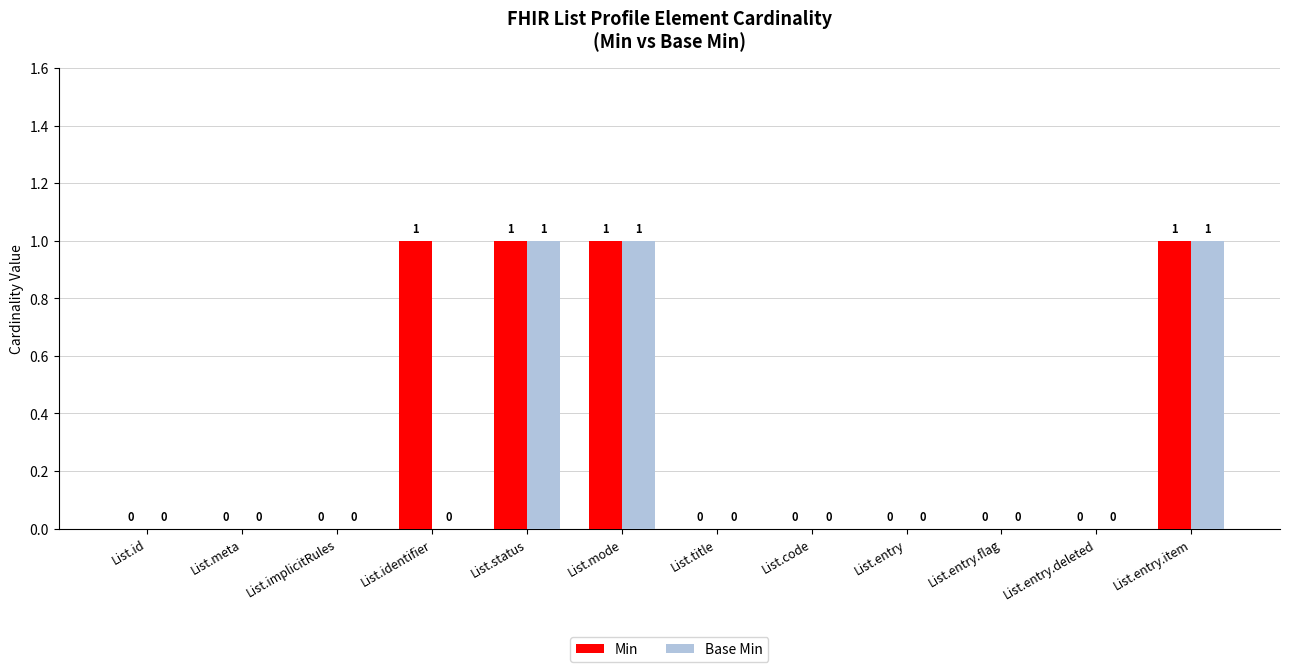

Reading left to right, list all the values displayed in this chart.

Min: 0	0	0	1	1	1	0	0	0	0	0	1
Base Min: 0	0	0	0	1	1	0	0	0	0	0	1